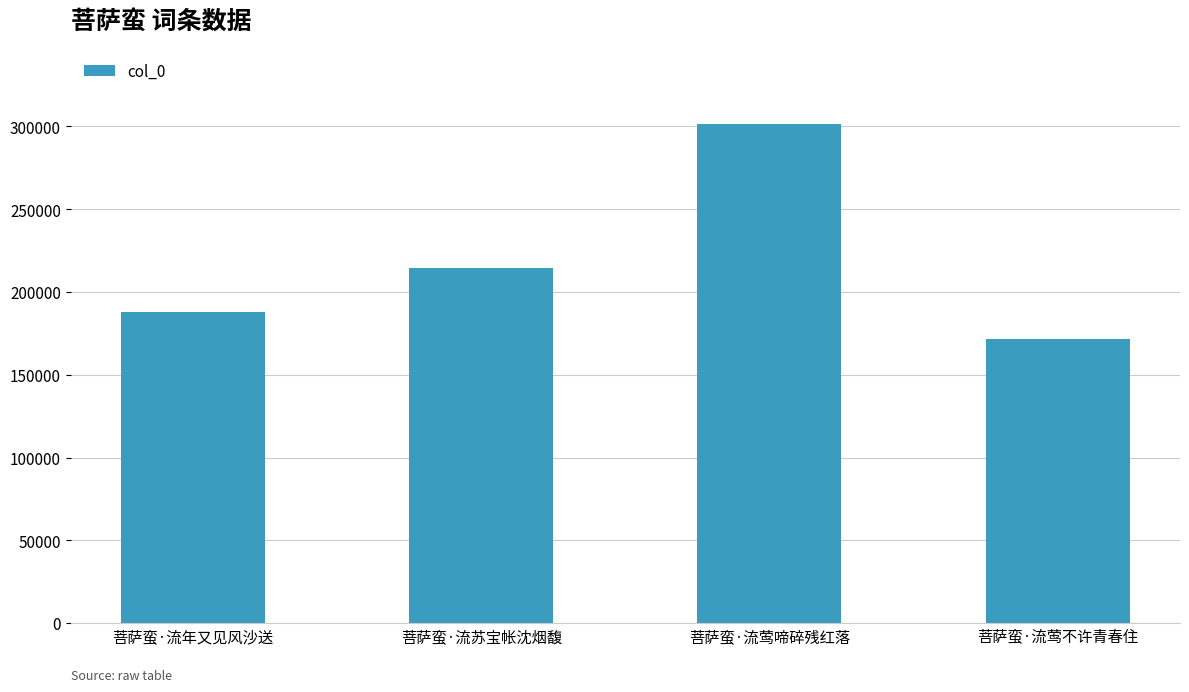

True or false: the data shows 125032 at 菩萨蛮·流年又见风沙送.

False